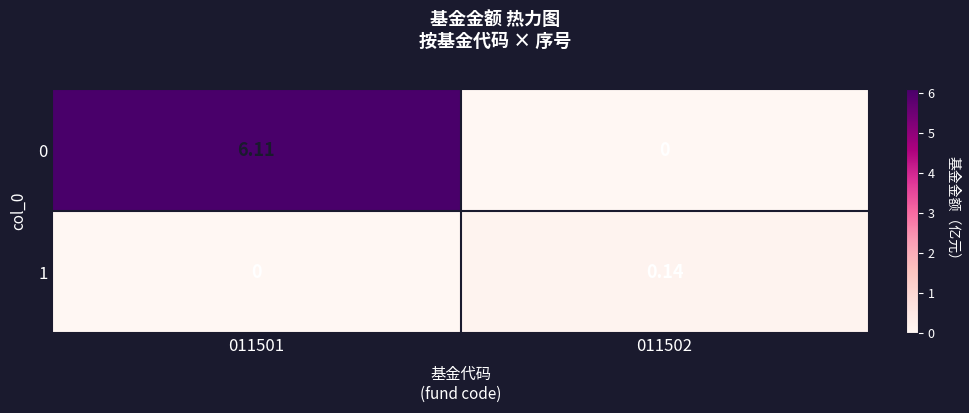

Which series changed the most between 011501 and 011502?

0